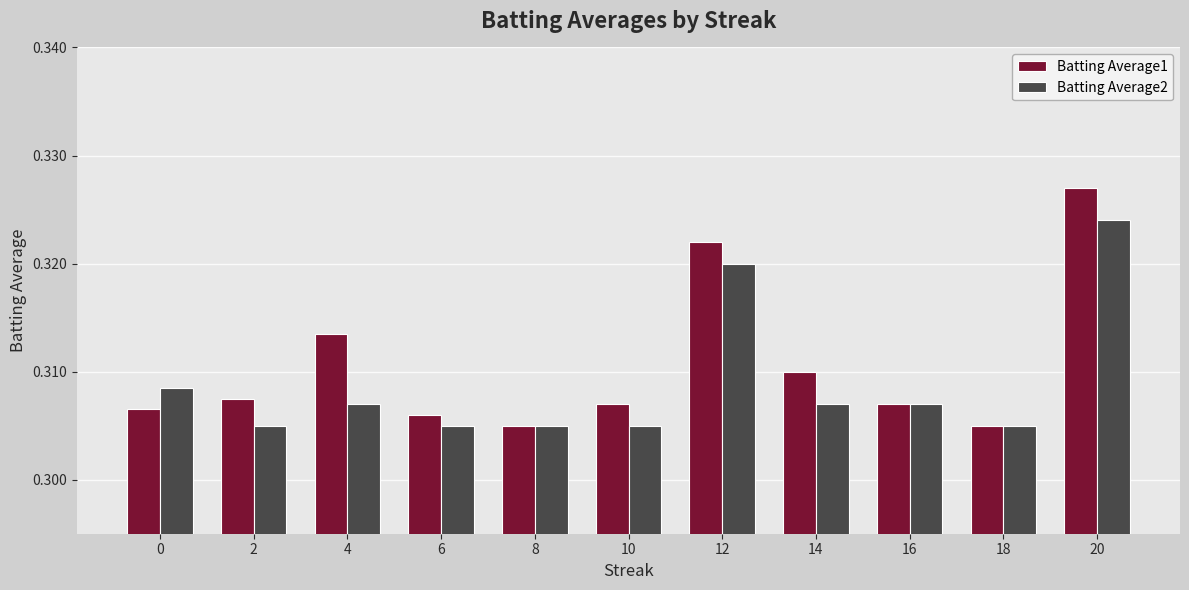

At how many categories does at least one series exceed 0?

11